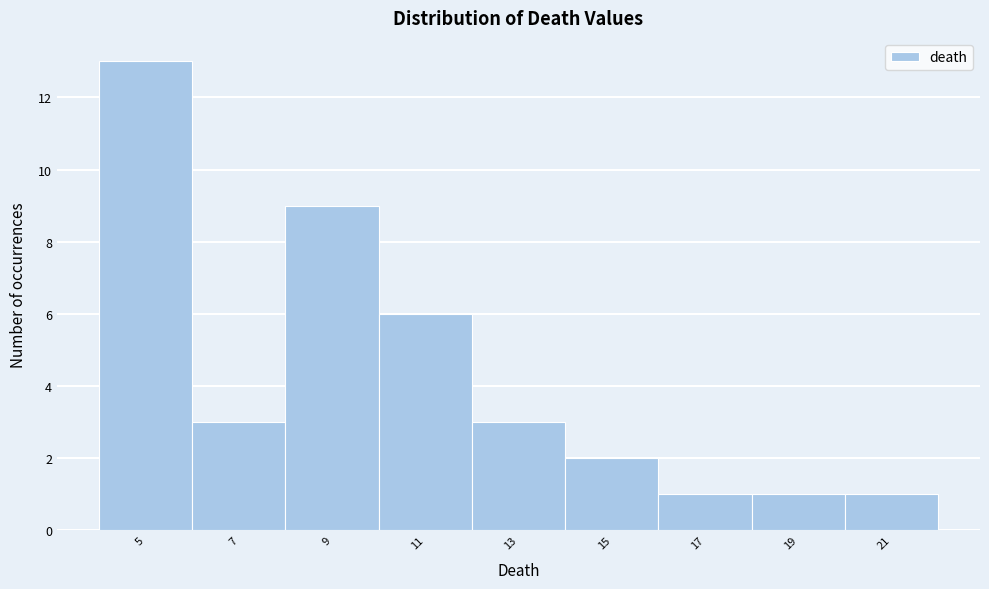

Reading right to left, extract all data points from this chart.

1	1	1	2	3	6	9	3	13